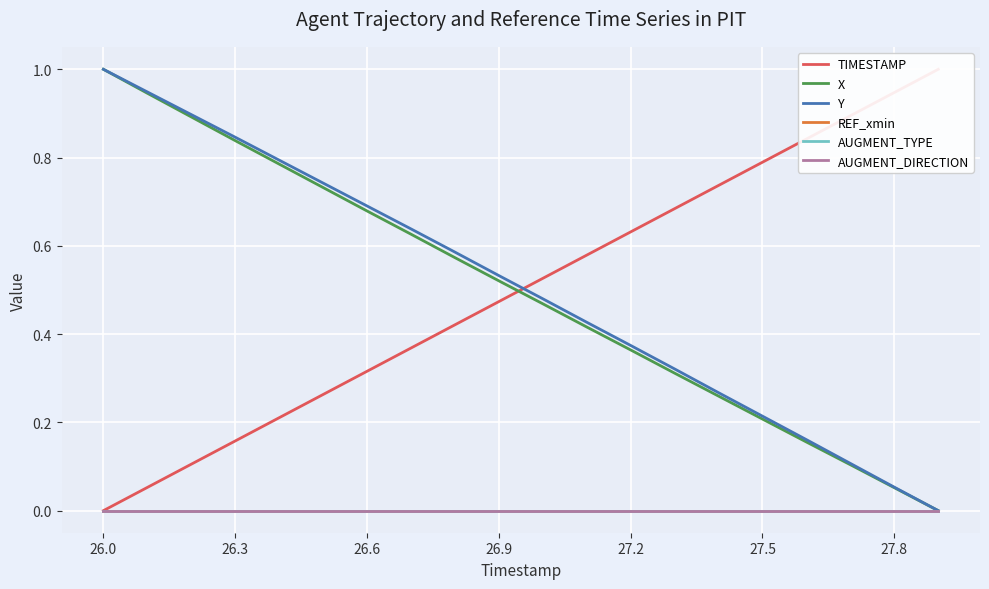

What is the average value of the Y series?

0.5